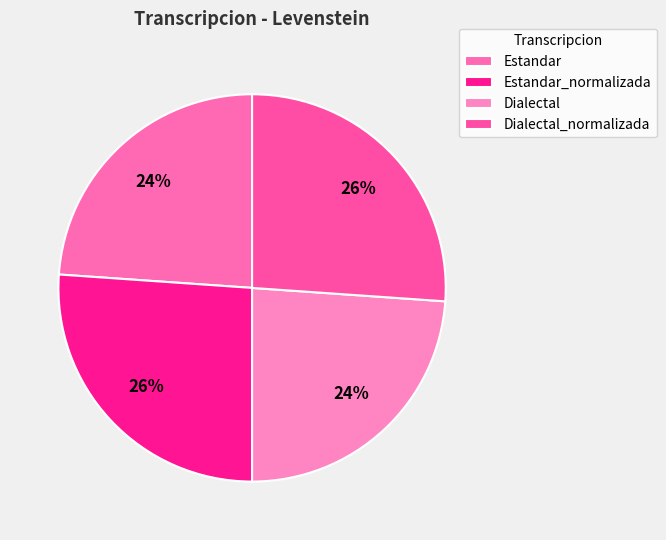

How many segments does this pie chart have?

4